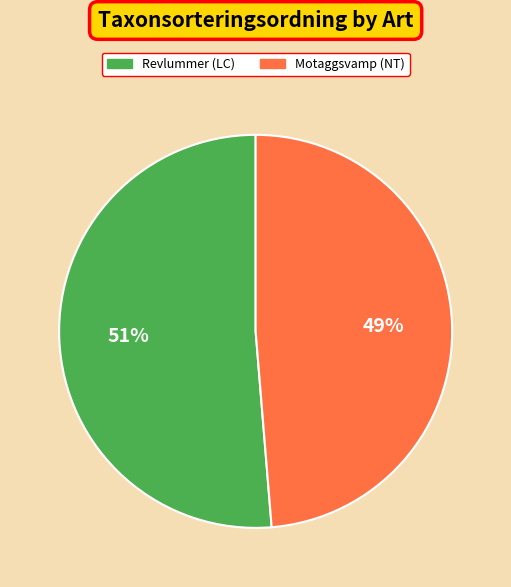

Count the number of slices in the pie.

2